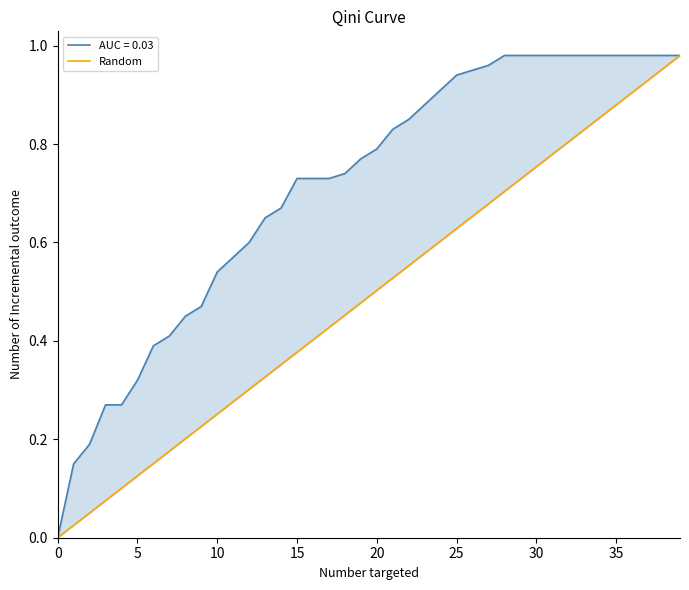

What is the label of the 22nd point from the left?

21